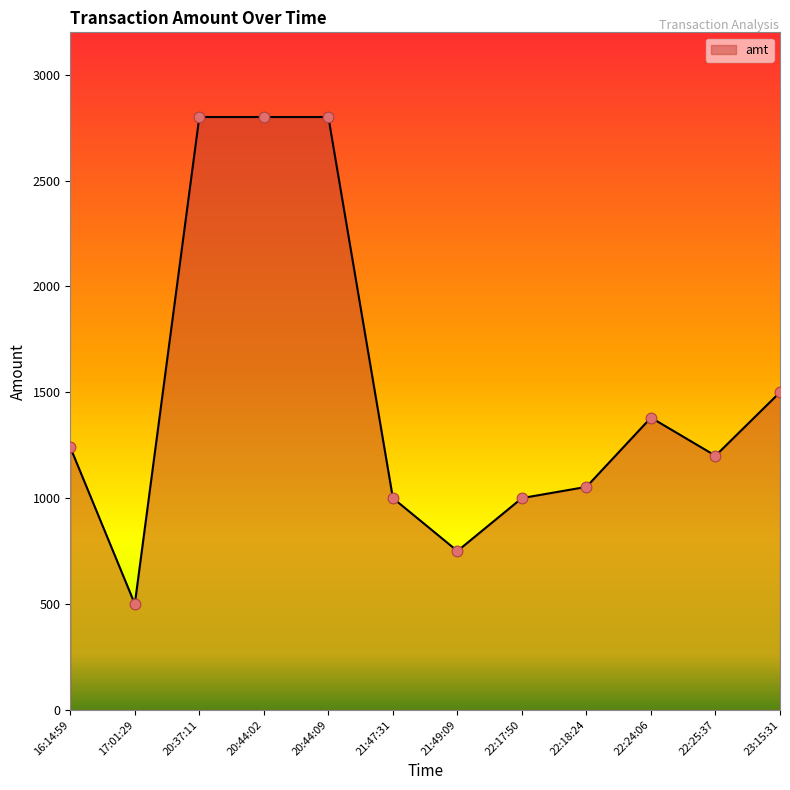

Approximately how many times larger is the value at 20:37:11 compared to 21:47:31?

2.8